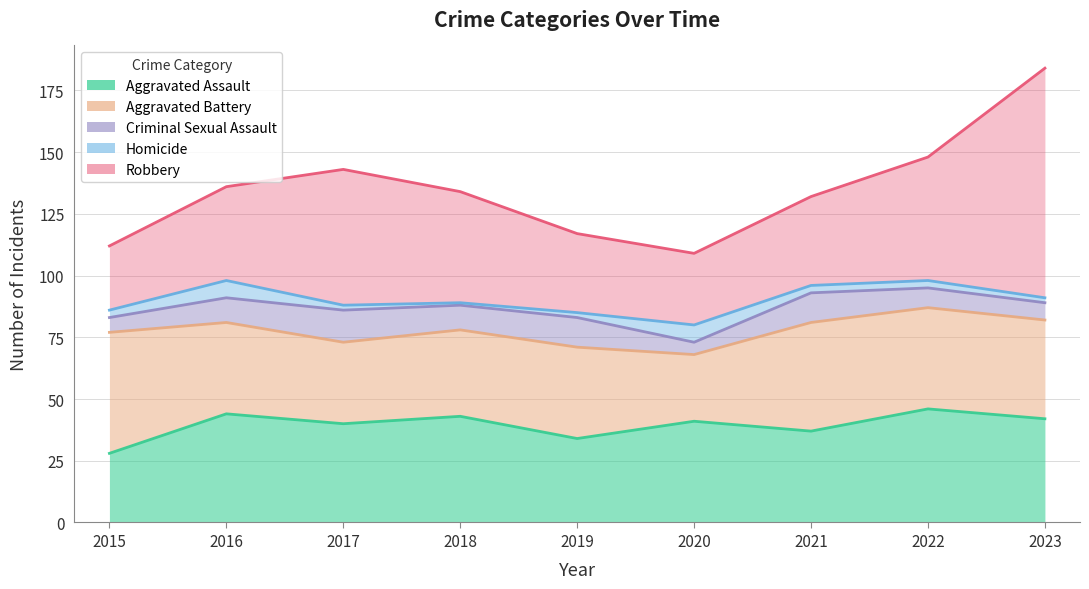

Reading left to right, what are all the values shown in this chart?

Aggravated Assault: 2015=28	2016=44	2017=40	2018=43	2019=34	2020=41	2021=37	2022=46	2023=42
Aggravated Battery: 2015=49	2016=37	2017=33	2018=35	2019=37	2020=27	2021=44	2022=41	2023=40
Criminal Sexual Assault: 2015=6	2016=10	2017=13	2018=10	2019=12	2020=5	2021=12	2022=8	2023=7
Homicide: 2015=3	2016=7	2017=2	2018=1	2019=2	2020=7	2021=3	2022=3	2023=2
Robbery: 2015=26	2016=38	2017=55	2018=45	2019=32	2020=29	2021=36	2022=50	2023=93